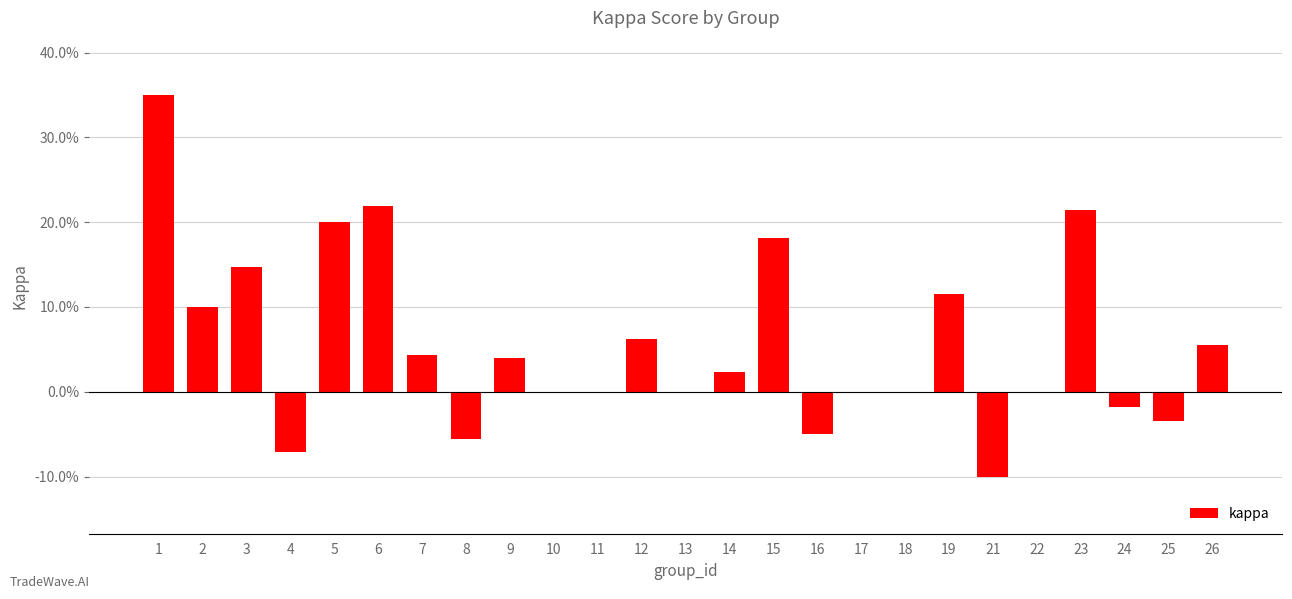

Are the bars grouped side by side (vs. stacked)?

No